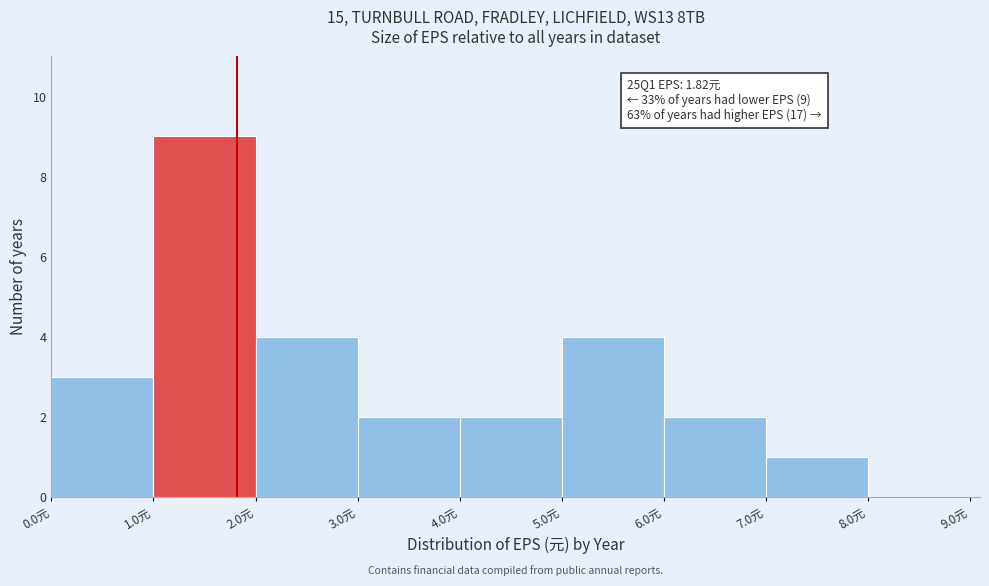

Which range on the x-axis has the tallest bar?

1 to 2